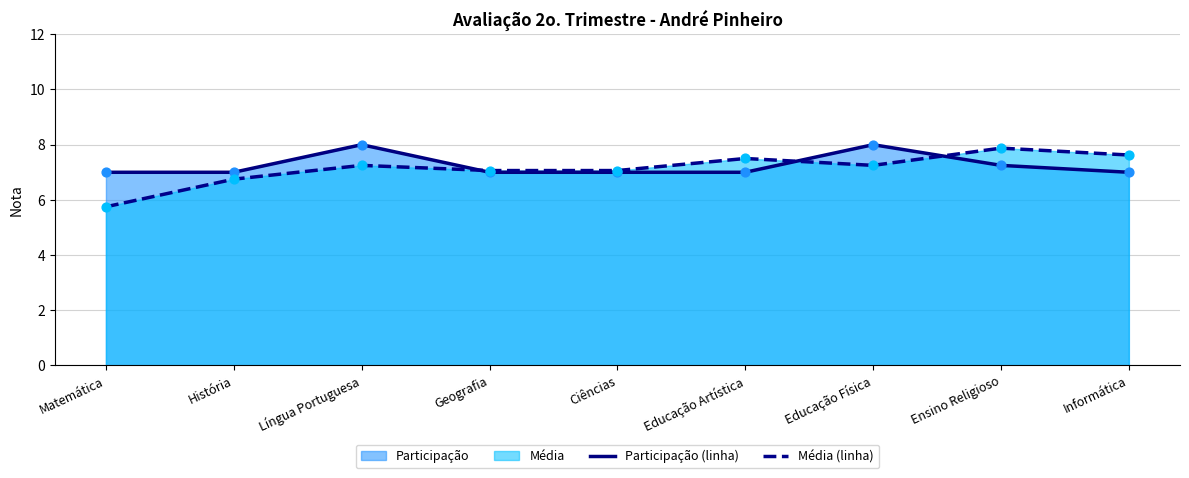

What is the total value across all series at Língua Portuguesa?

15.2